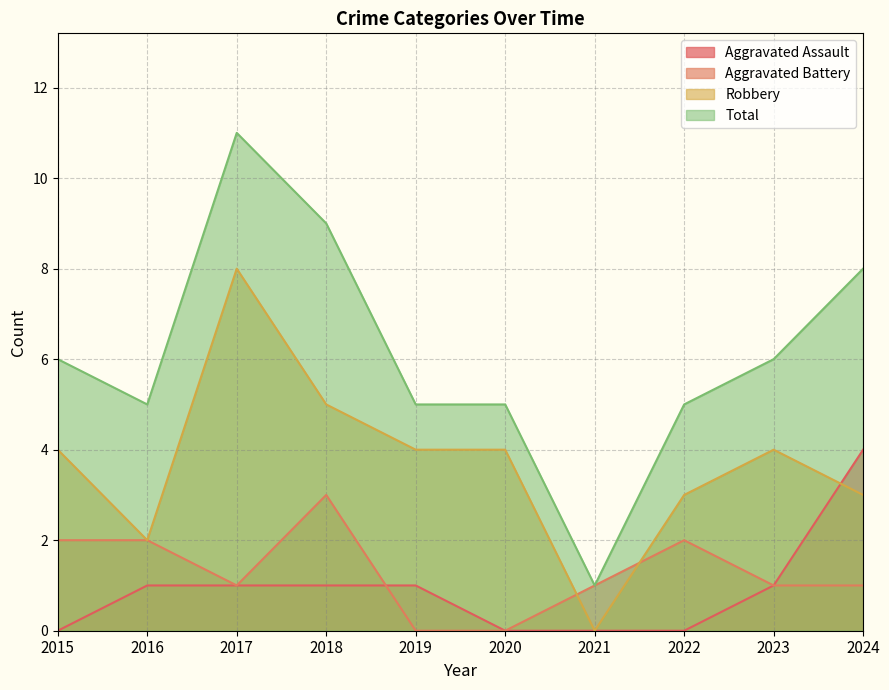

At how many categories does at least one series exceed 10?

1